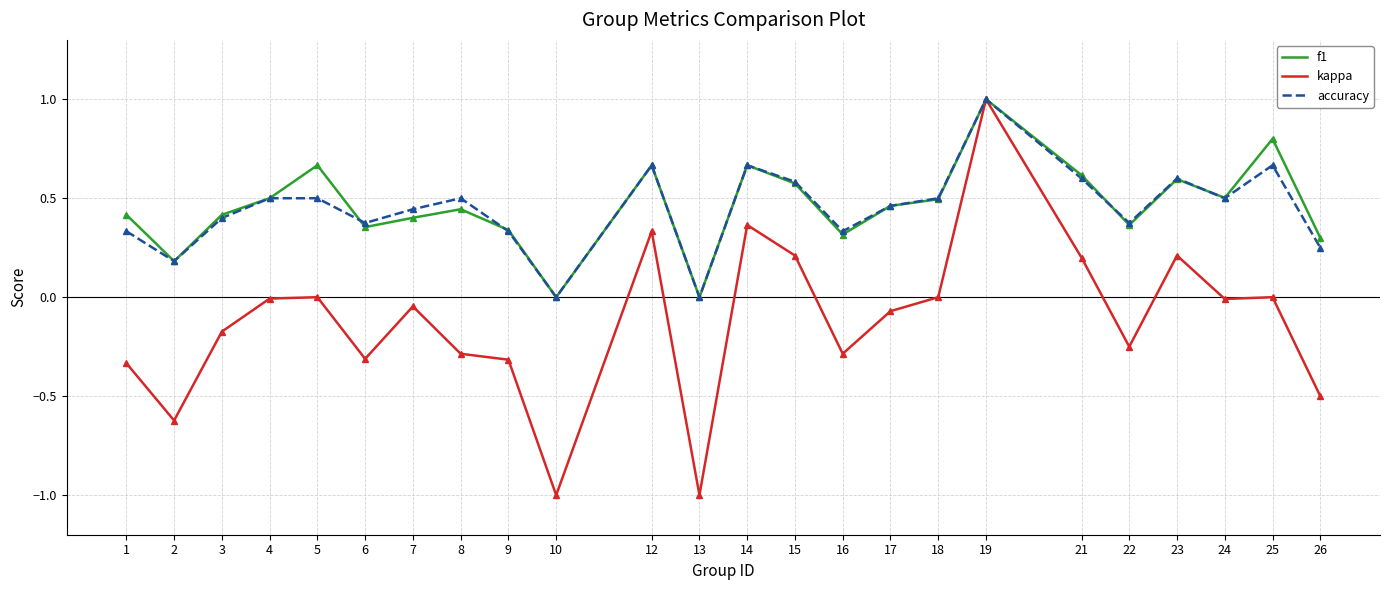

Which series changed the most between 2 and 6?

kappa